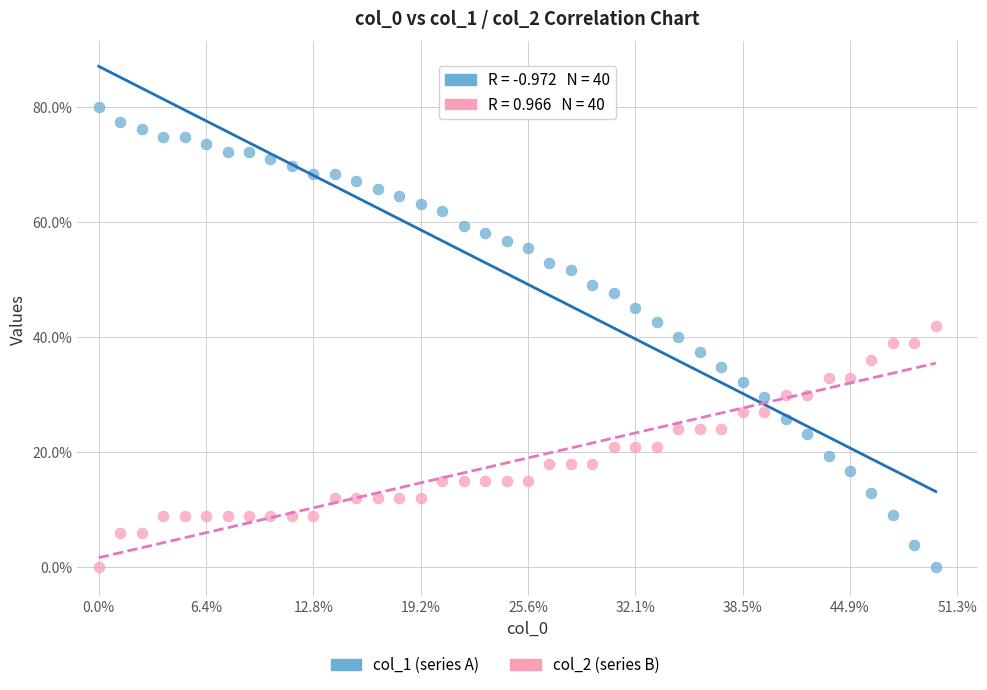

Across all data points, what is the range of Y values (max minus min)?

80.0